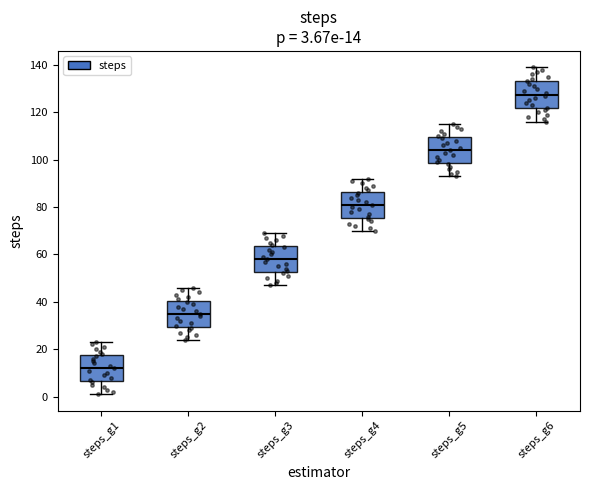

Which box's median line is the lowest?

steps_g1